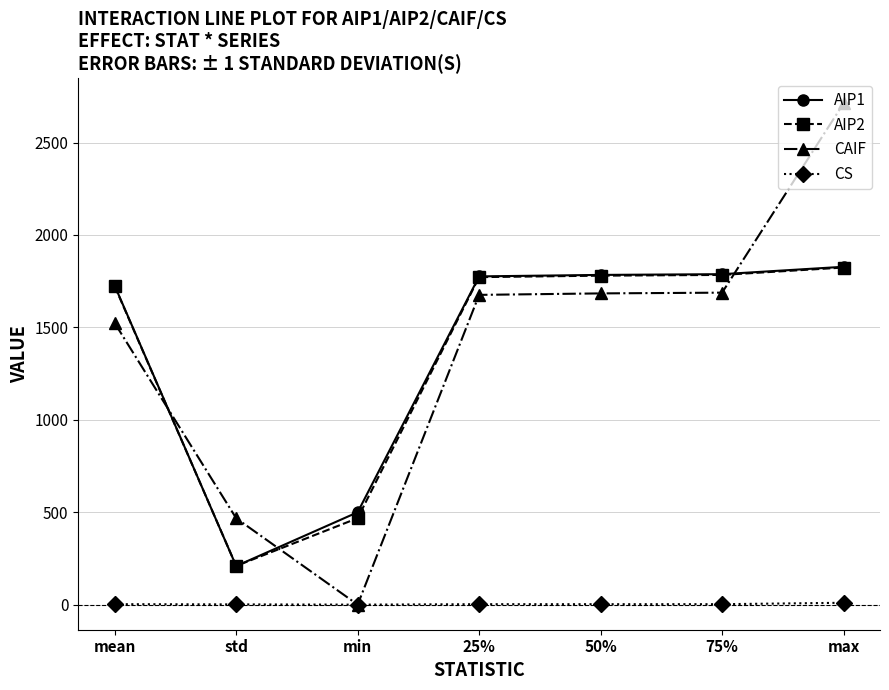

At which label does CS first exceed 2?

mean